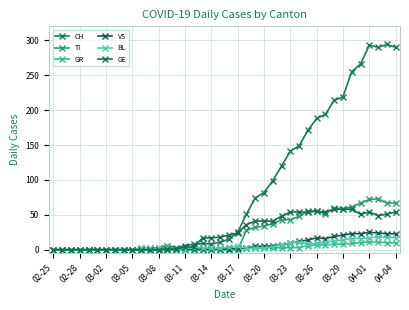

Reading left to right, transcribe all the data shown in this chart.

CH: 0	0	0	0	0	0	0	0	0	0	2	2	3	6	3	6	8	9	8	11	15	25	51	74	82	99	120	141	149	171	188	194	214	219	255	266	293	290	294	290
TI: 0	0	0	0	0	0	0	0	0	0	0	0	0	0	0	0	0	0	0	0	0	0	28	32	34	37	43	43	48	55	56	51	60	59	61	67	72	73	67	67
GR: 0	0	0	0	0	0	0	0	0	0	0	0	0	0	0	0	0	0	0	0	1	1	2	2	3	3	3	3	3	6	7	7	8	8	9	10	11	11	10	10
VS: 0	0	0	0	0	0	0	0	0	0	0	0	0	1	1	1	1	1	1	1	1	2	2	5	5	6	7	9	12	14	17	16	19	21	23	23	25	24	23	23
BL: 0	0	0	0	0	0	0	0	0	0	2	2	2	4	1	1	3	3	2	2	4	5	2	2	2	4	7	10	11	8	9	11	13	14	16	16	17	18	18	17
GE: 0	0	0	0	0	0	0	0	0	0	0	0	0	1	1	4	4	17	17	18	21	24	36	41	41	41	48	54	54	54	55	54	58	58	58	51	54	49	51	54